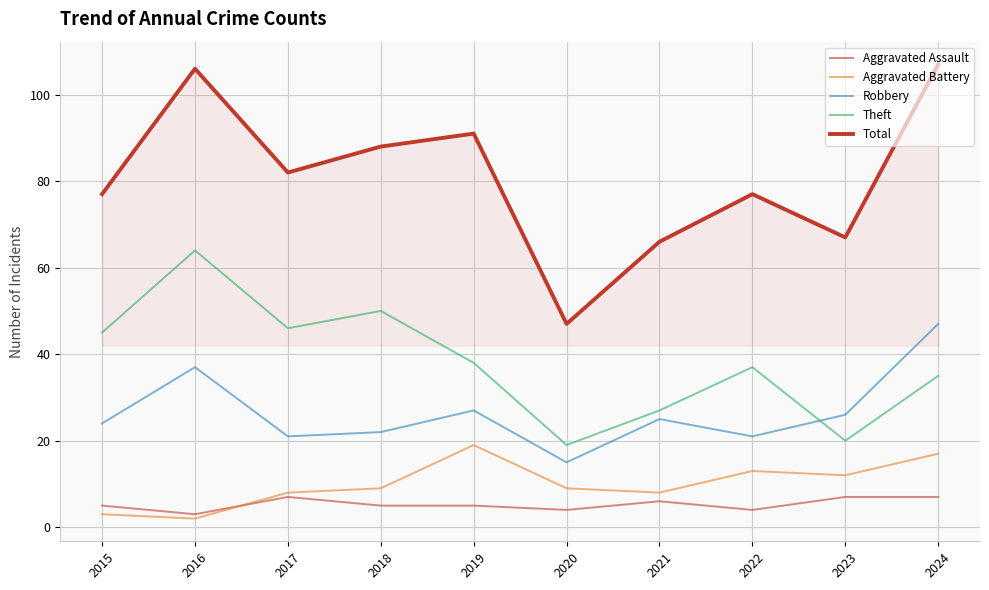

Which series has the largest range (max minus min)?

Total